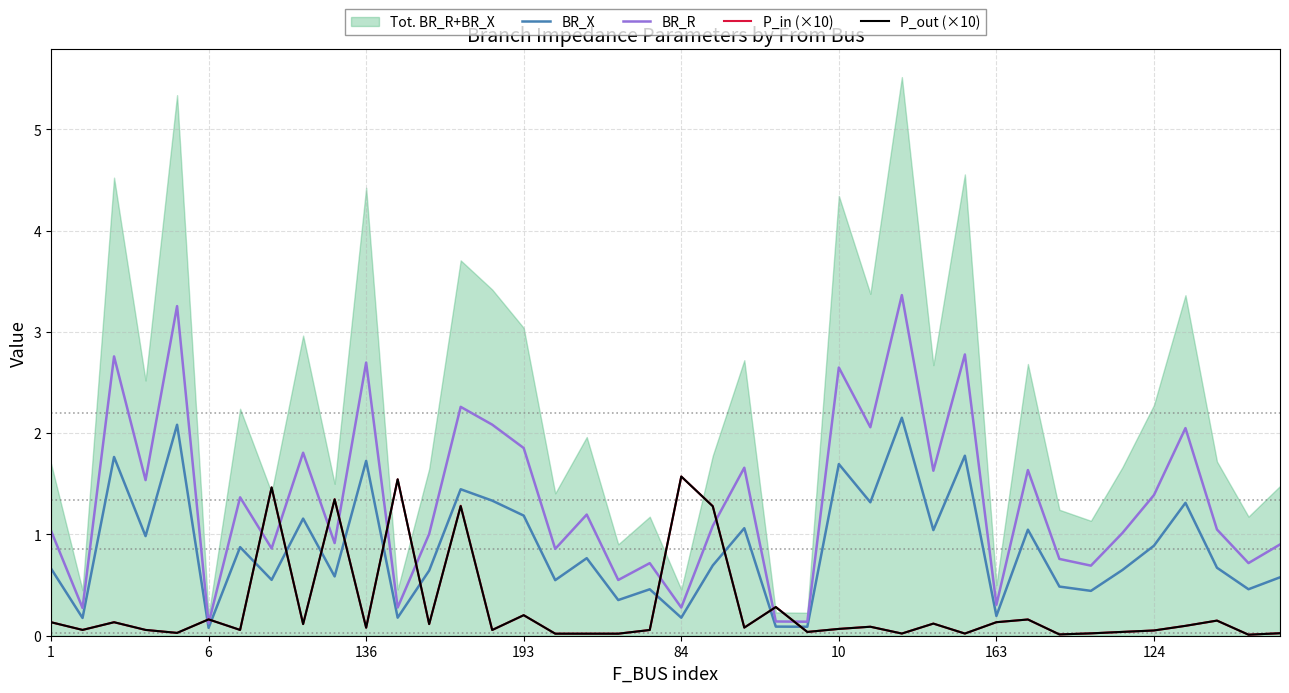

What is the highest value of the BR_X series?

2.2